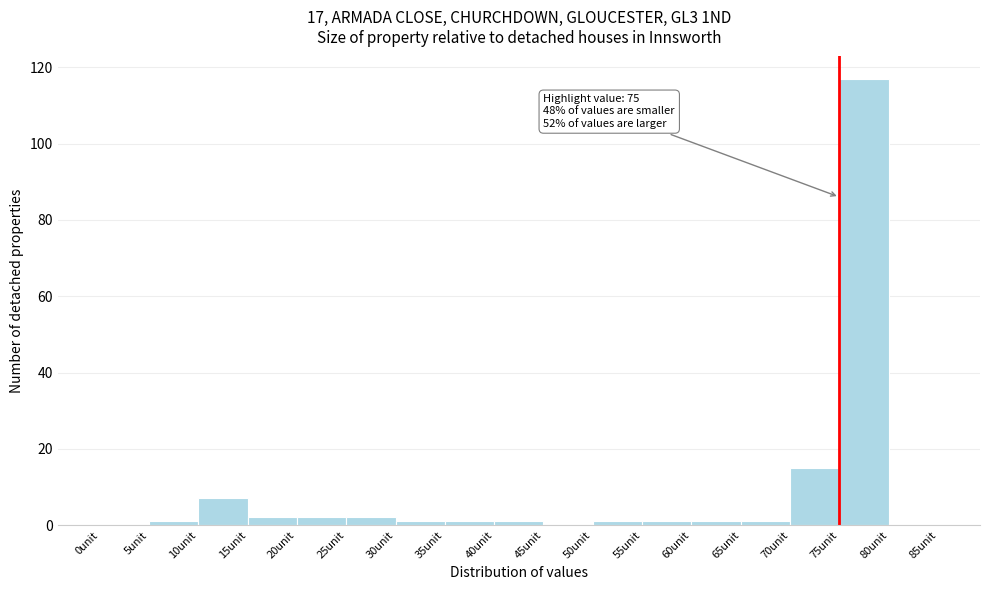

Which range on the x-axis has the tallest bar?

75 to 80